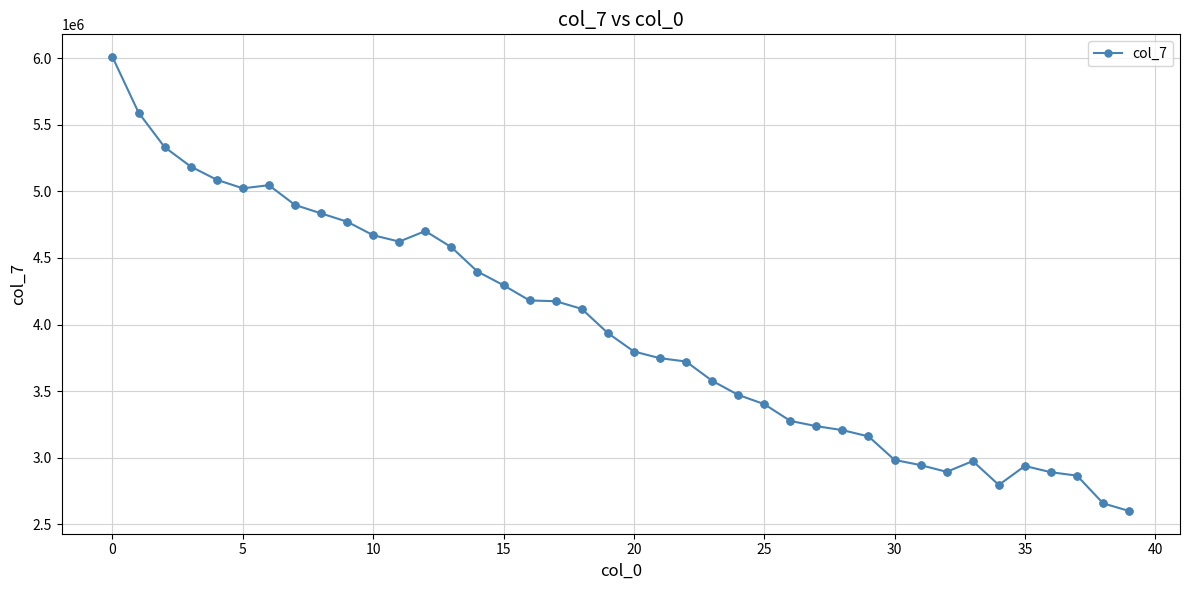

What is the sum of all values?

158592434.5